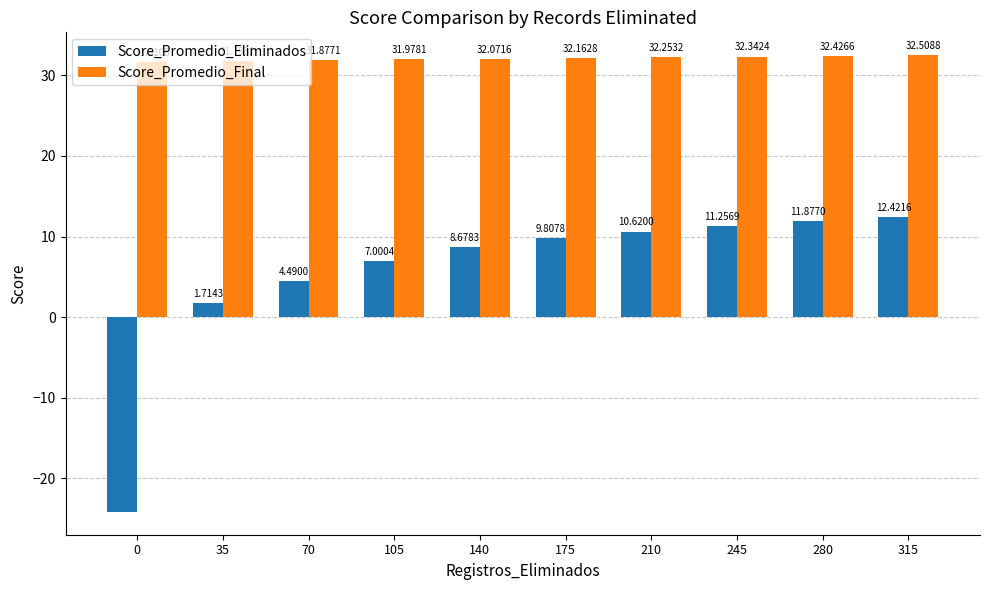

What is the average value of the Score_Promedio_Final series?

32.1